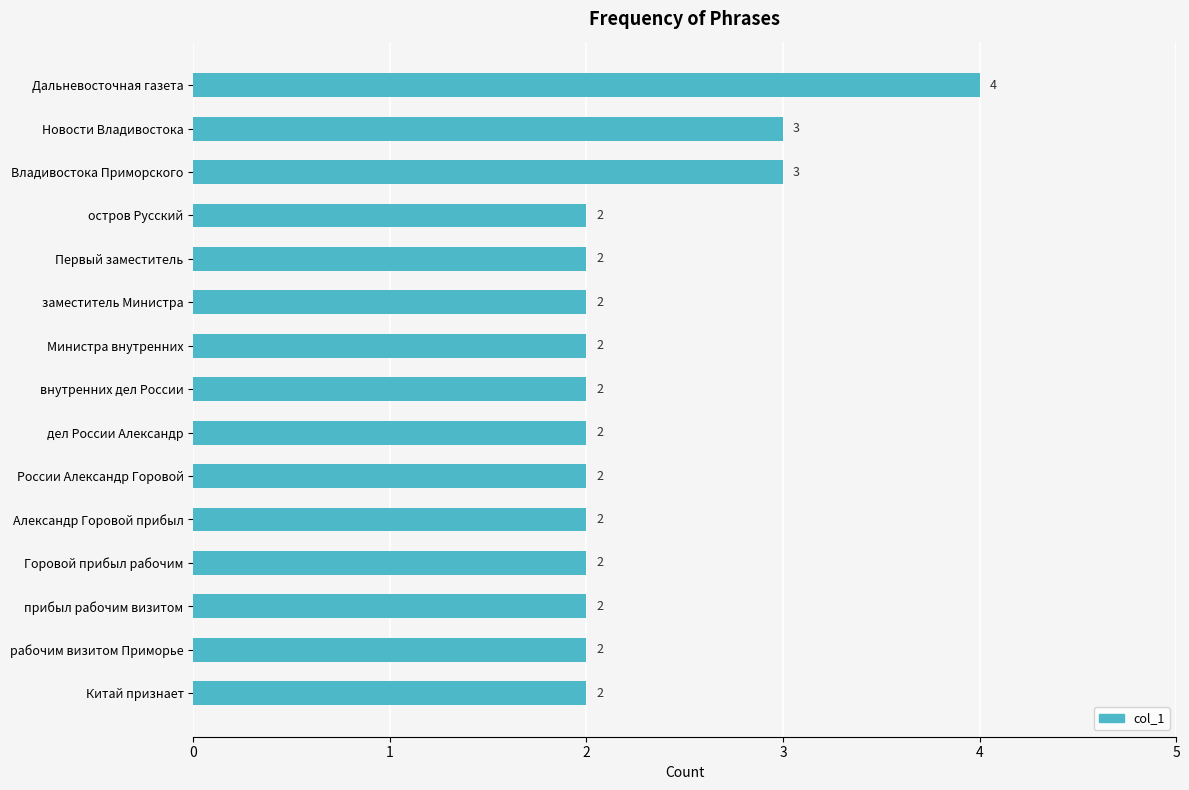

Reading top to bottom, what are all the values shown in this chart?

Дальневосточная газета=4	Новости Владивостока=3	Владивостока Приморского=3	остров Русский=2	Первый заместитель=2	заместитель Министра=2	Министра внутренних=2	внутренних дел России=2	дел России Александр=2	России Александр Горовой=2	Александр Горовой прибыл=2	Горовой прибыл рабочим=2	прибыл рабочим визитом=2	рабочим визитом Приморье=2	Китай признает=2